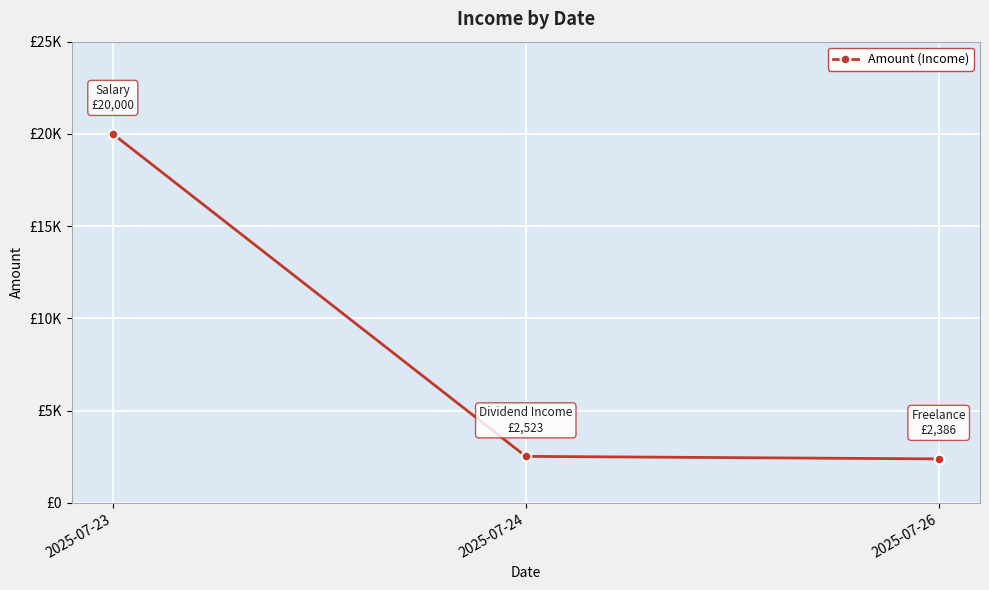

Is this an area chart (filled region under the line)?

No